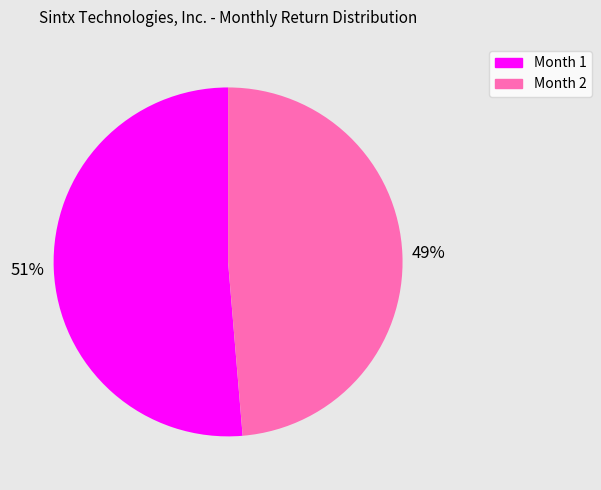

Which slice is the smallest?

Month 2